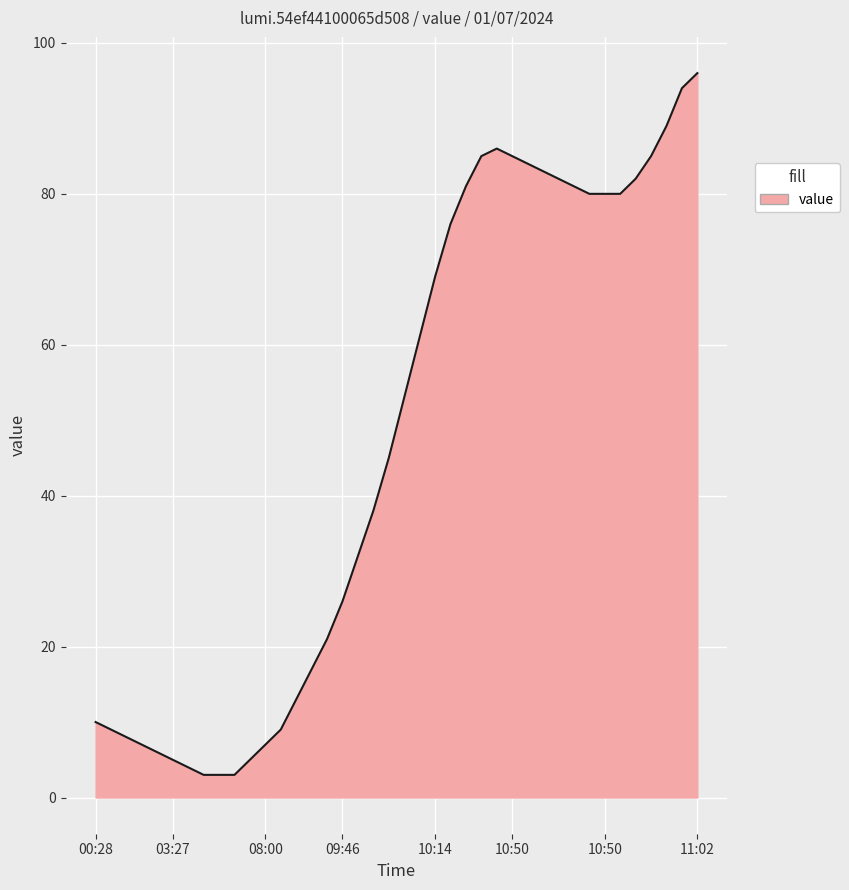

What is the smallest value displayed?

3